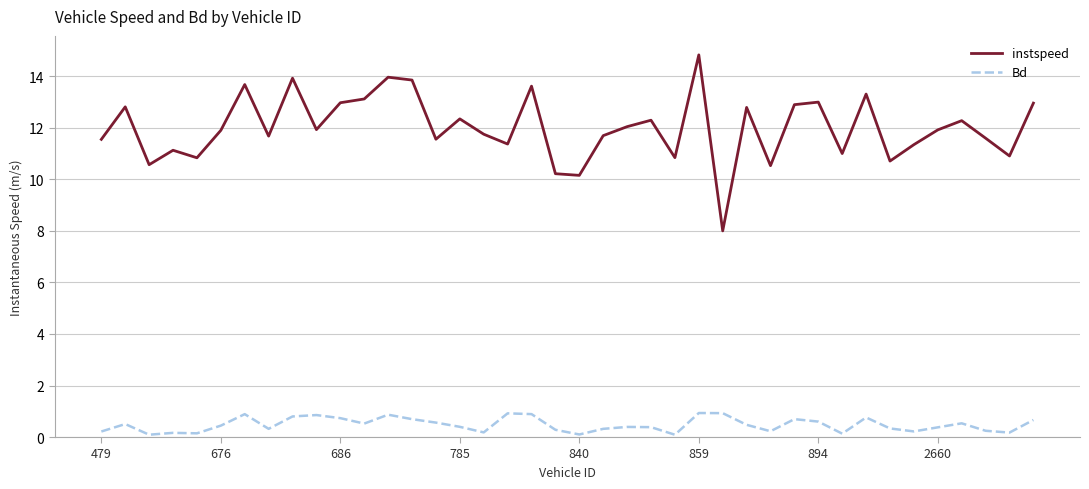

How many lines are shown in the chart?

2